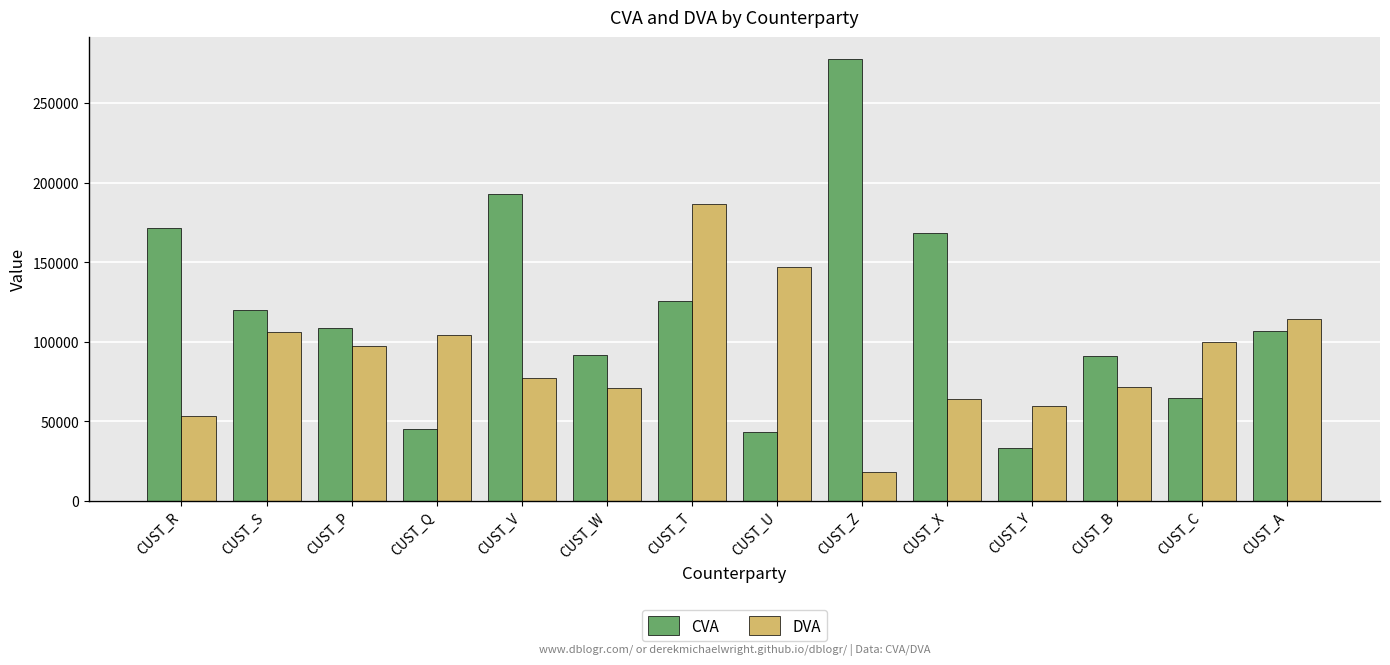

What is the highest value of the CVA series?

277690.9